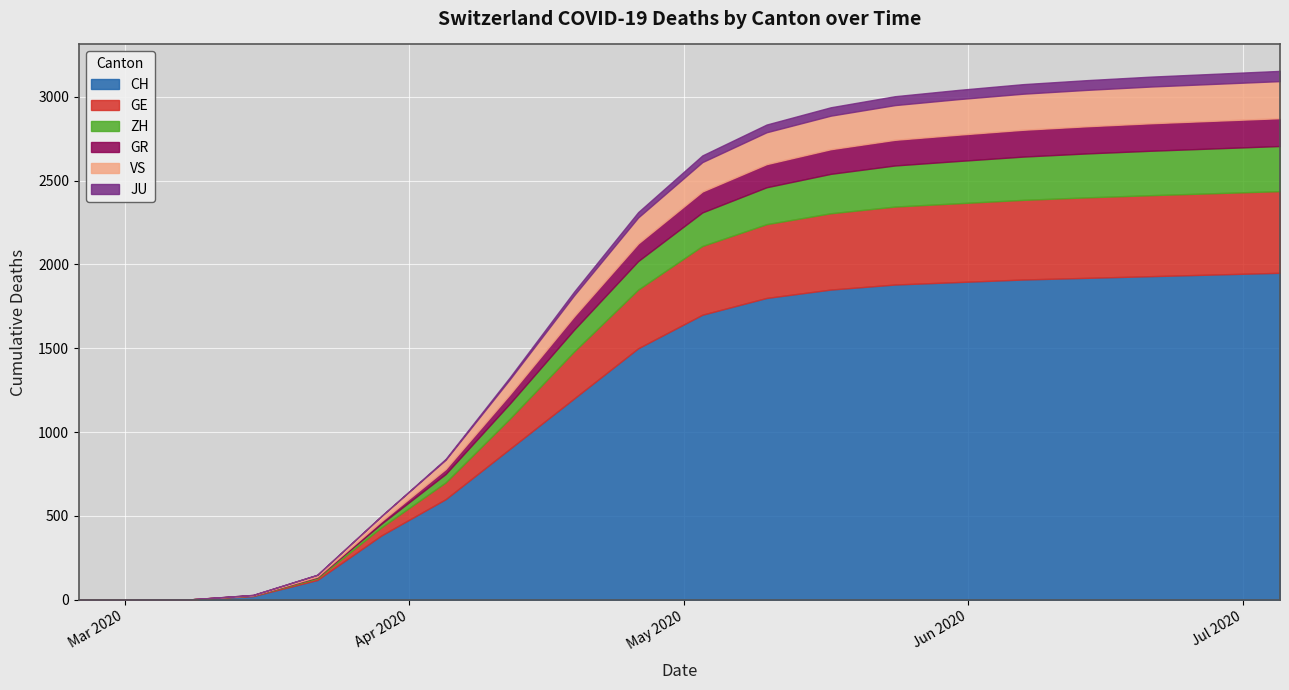

List the labels in order of GR value, smallest first.

2020-02-25, 2020-03-01, 2020-03-08, 2020-03-15, 2020-03-22, 2020-03-29, 2020-04-05, 2020-04-12, 2020-04-19, 2020-04-26, 2020-05-03, 2020-05-10, 2020-05-17, 2020-05-24, 2020-05-31, 2020-06-07, 2020-06-14, 2020-06-21, 2020-06-28, 2020-07-05